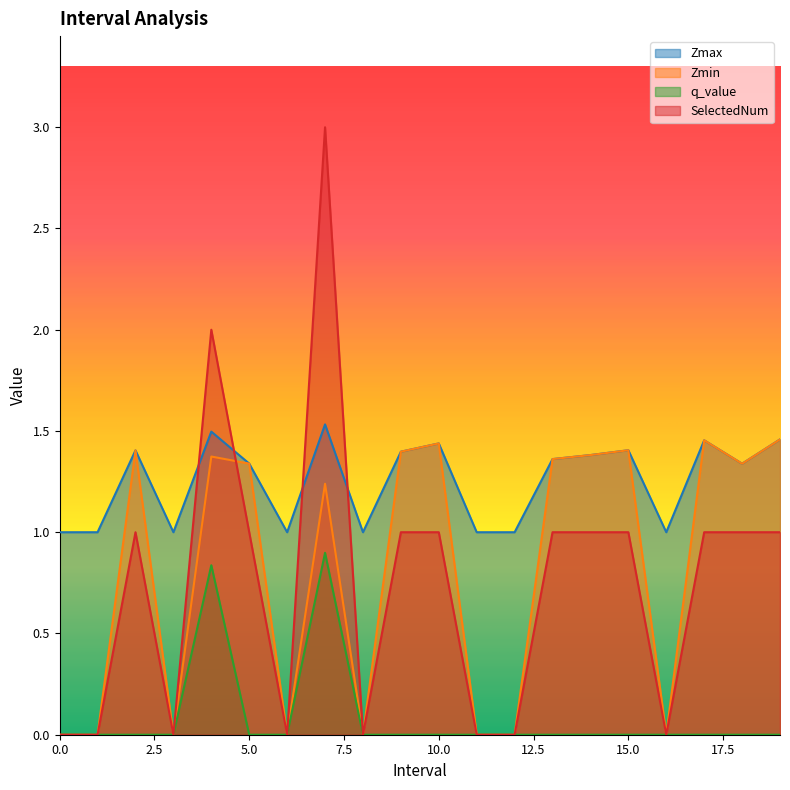

List the series in order of their peak value, highest first.

SelectedNum, Zmax, Zmin, q_value